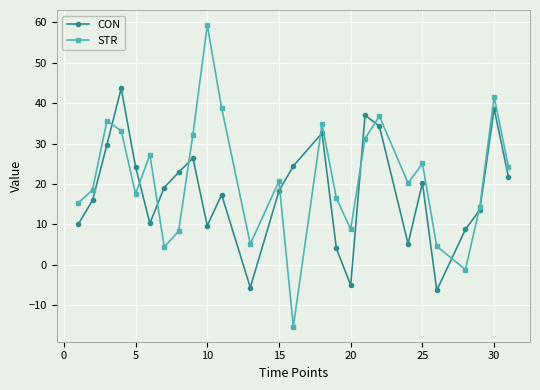

List the series in order of their peak value, highest first.

STR, CON